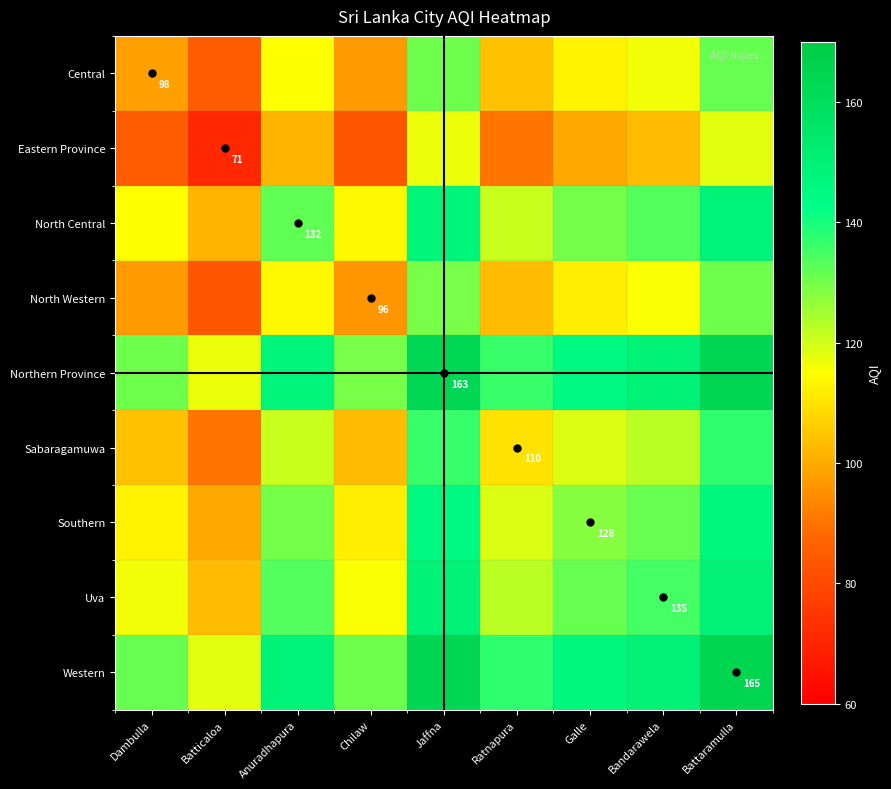

At which label is Eastern Province closest to 94?

Ratnapura